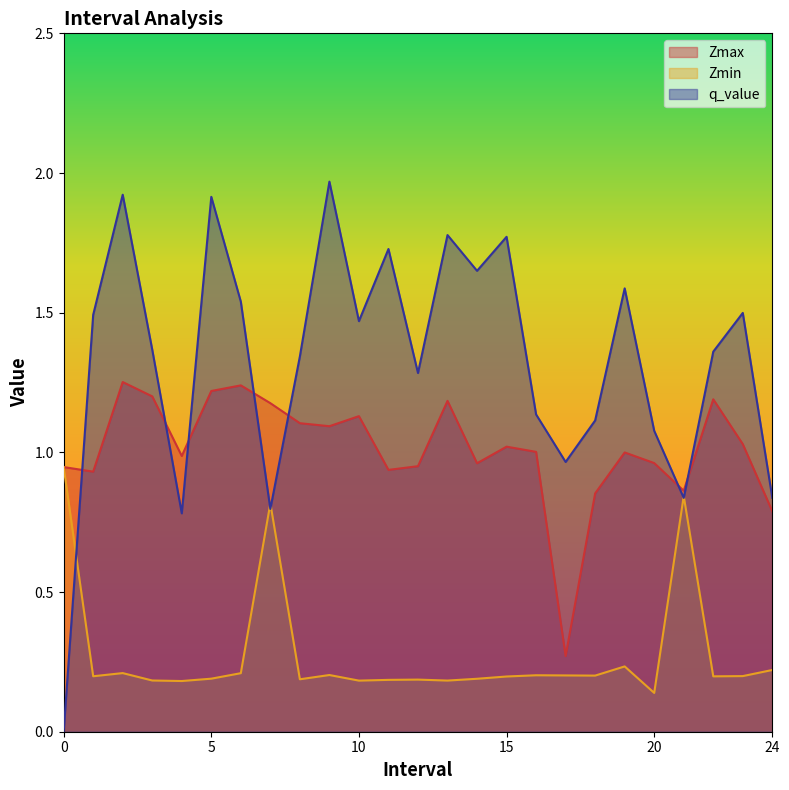

What is the difference between the maximum and minimum values in the Zmax series?

1.0